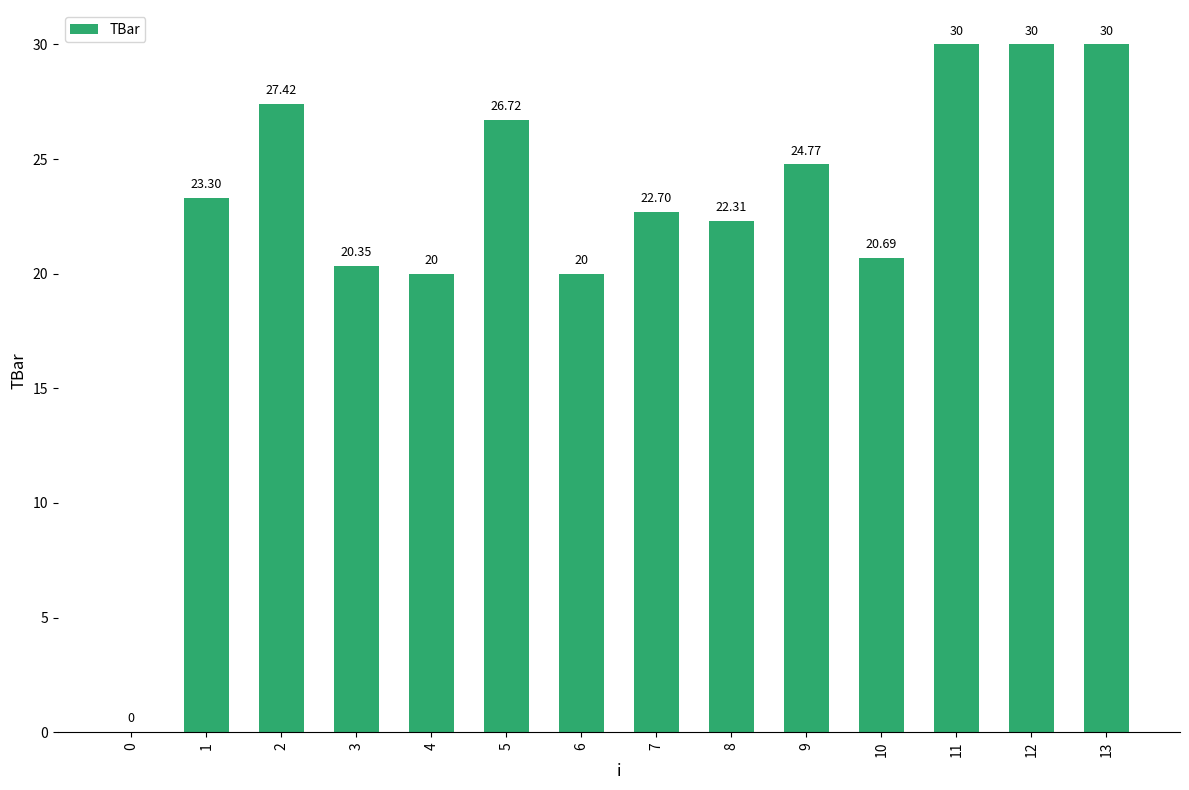

What is the ratio of the value at 2 to the value at 13?

0.9